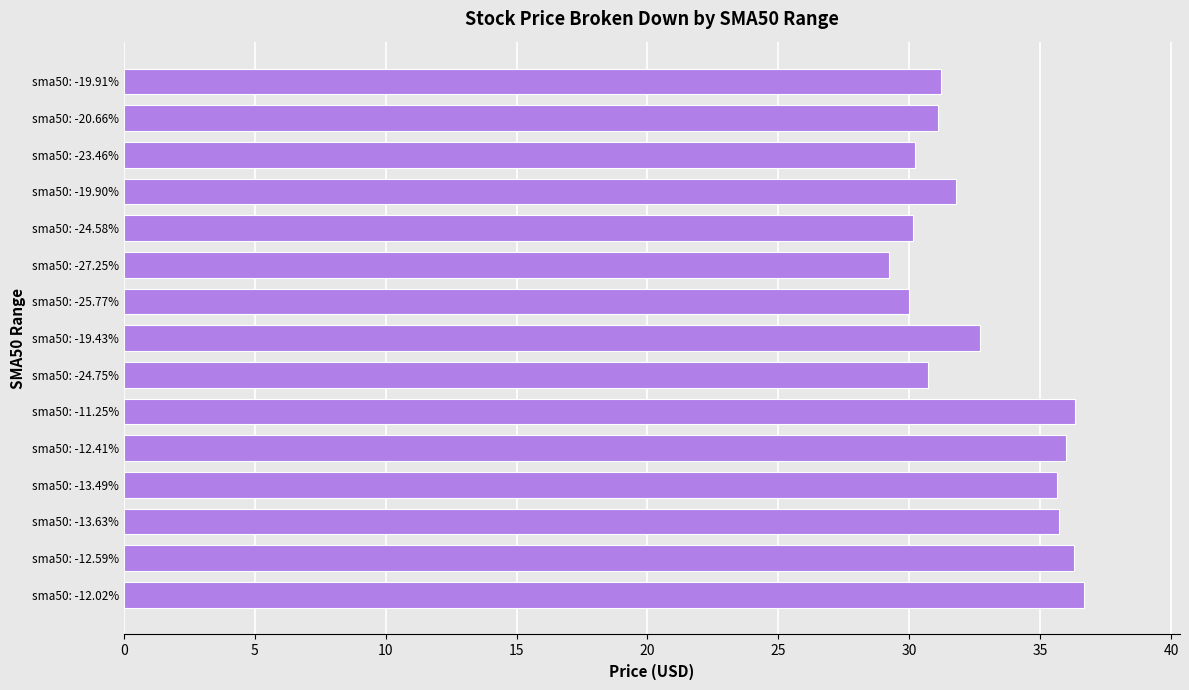

What is the change in value from sma50: -24.58% to sma50: -20.66%?

+1.0